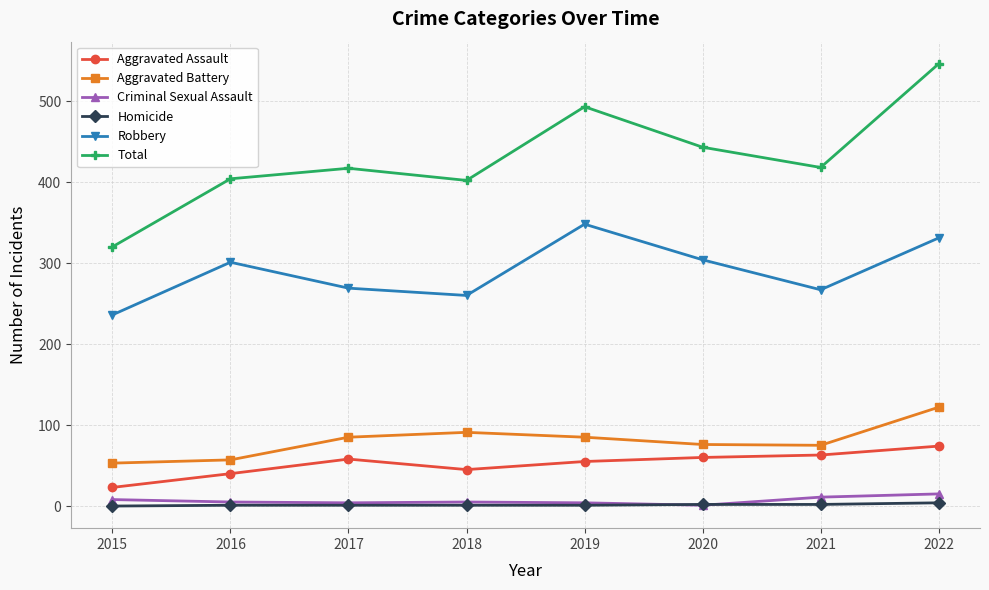

Which series has the largest range (max minus min)?

Total